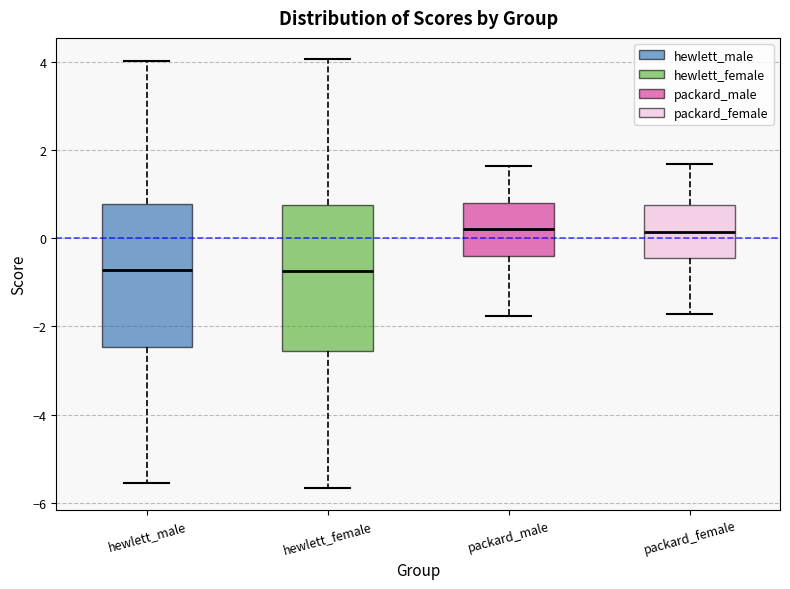

Reading left to right, read every box against the y-axis: the position of its median line, the range the box covers, and the ends of its whiskers. The values are not printed on the chart, so give them approximately, as read against the axis.

hewlett_male: median -0.8, box -2.4 to 0.8, whiskers -5.6 to 4.0
hewlett_female: median -0.8, box -2.6 to 0.8, whiskers -5.6 to 4.0
packard_male: median 0.2, box -0.4 to 0.8, whiskers -1.8 to 1.6
packard_female: median 0.2, box -0.4 to 0.8, whiskers -1.8 to 1.6